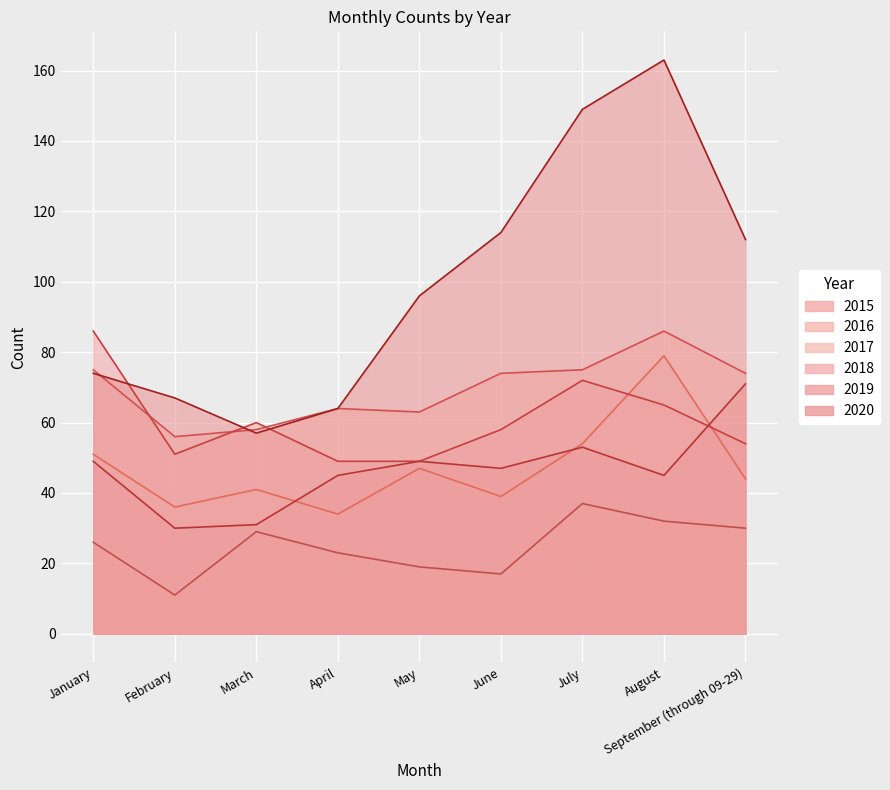

Which series has the largest range (max minus min)?

2020